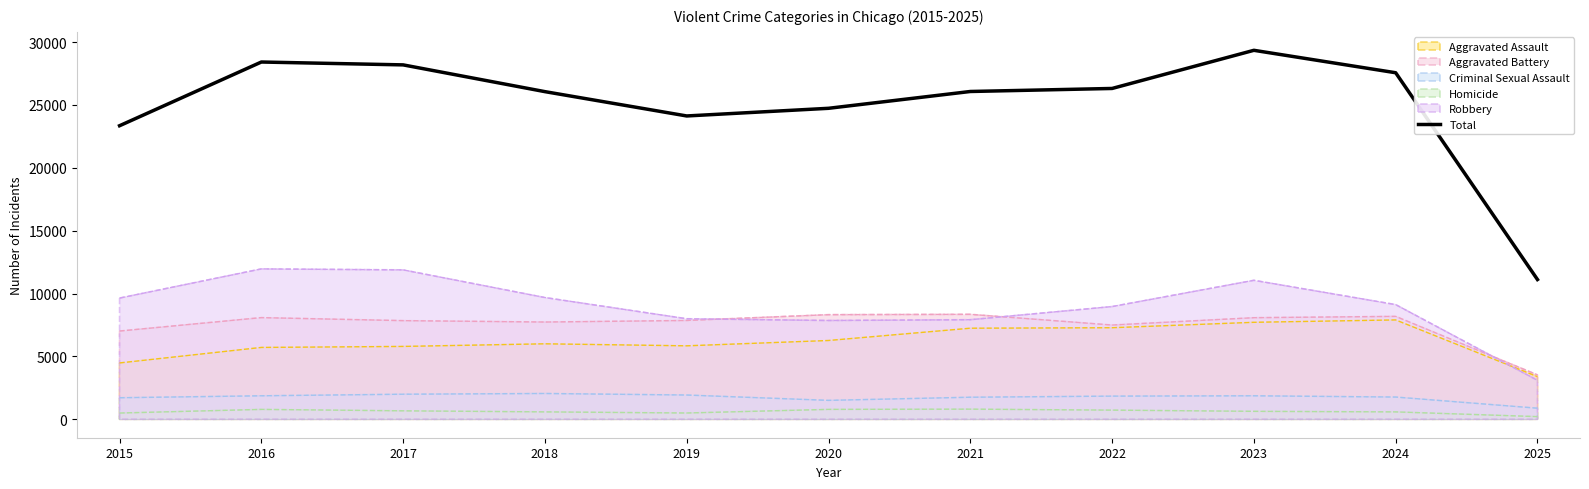

Rank the categories by value from lowest to highest.

2025, 2015, 2019, 2020, 2018, 2021, 2022, 2024, 2017, 2016, 2023